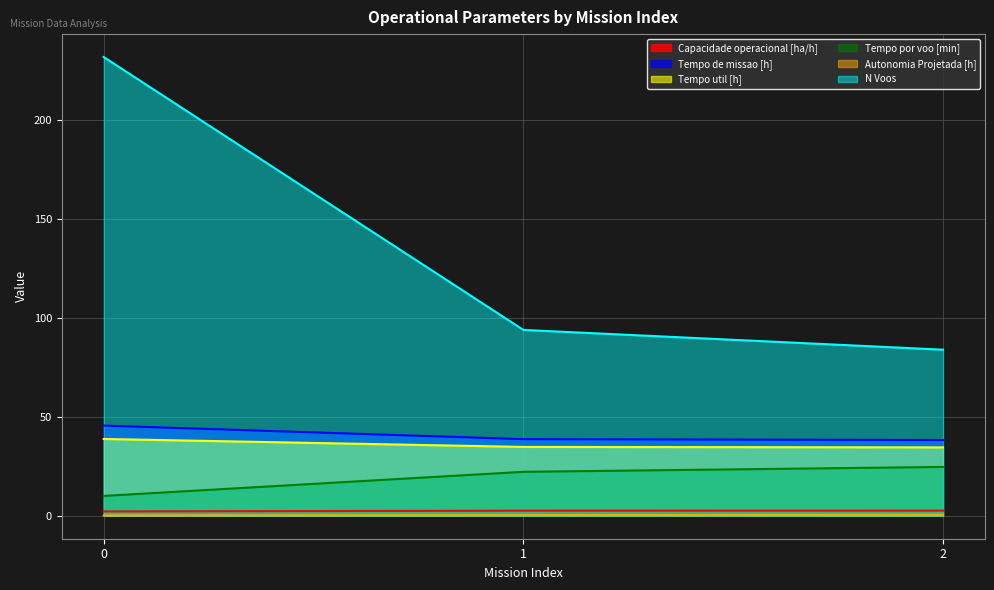

Reading right to left, extract all data points from this chart.

Capacidade operacional [ha/h]: 2.6	2.6	2.2
Tempo de missao [h]: 38.3	38.8	45.6
Tempo util [h]: 34.6	34.8	38.9
Tempo por voo [min]: 24.7	22.2	10.1
Autonomia Projetada [h]: 0.5	0.3	0.2
N Voos: 84.0	94.0	232.0